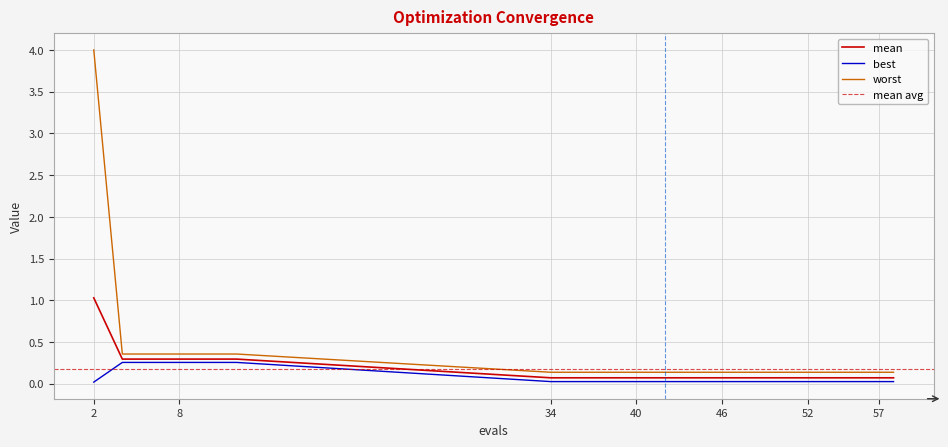

True or false: best and mean cross at least once.

False